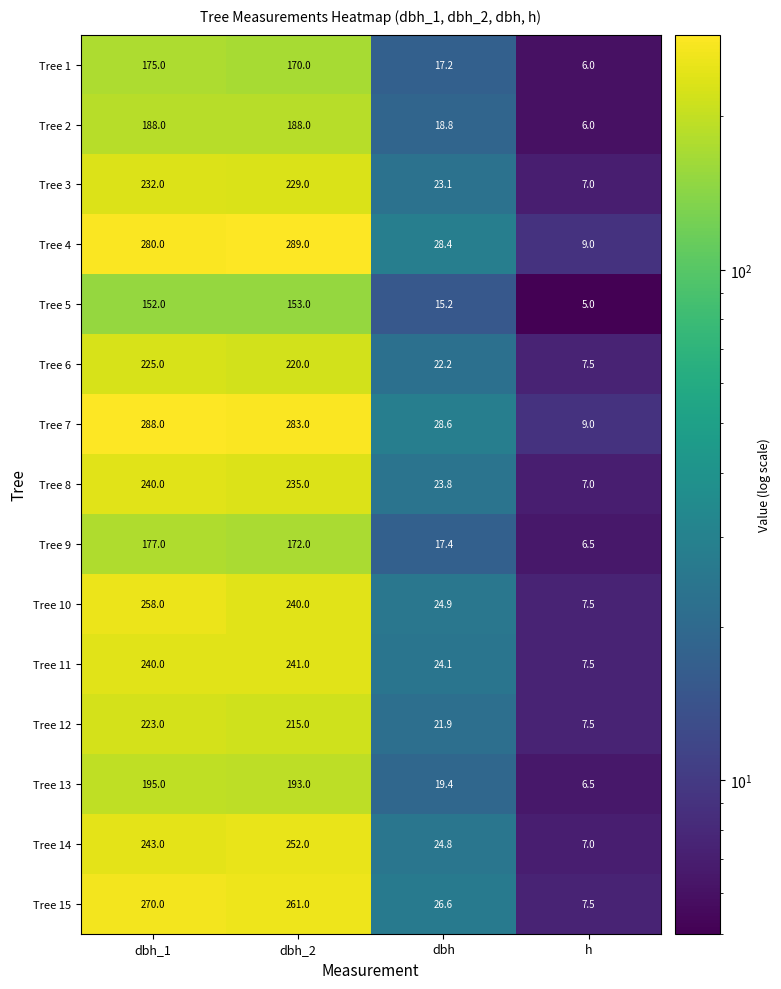

Which series has the largest total across all categories?

Tree 7